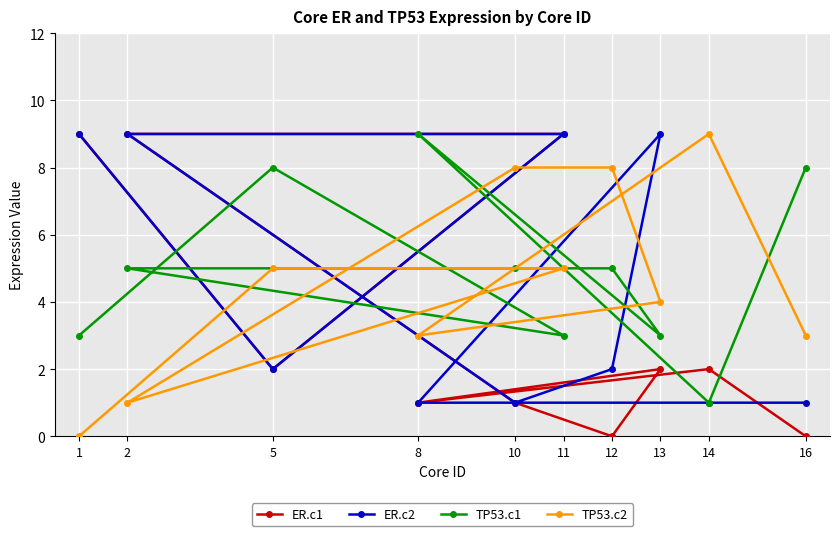

Which label corresponds to the smallest value in the chart?

12